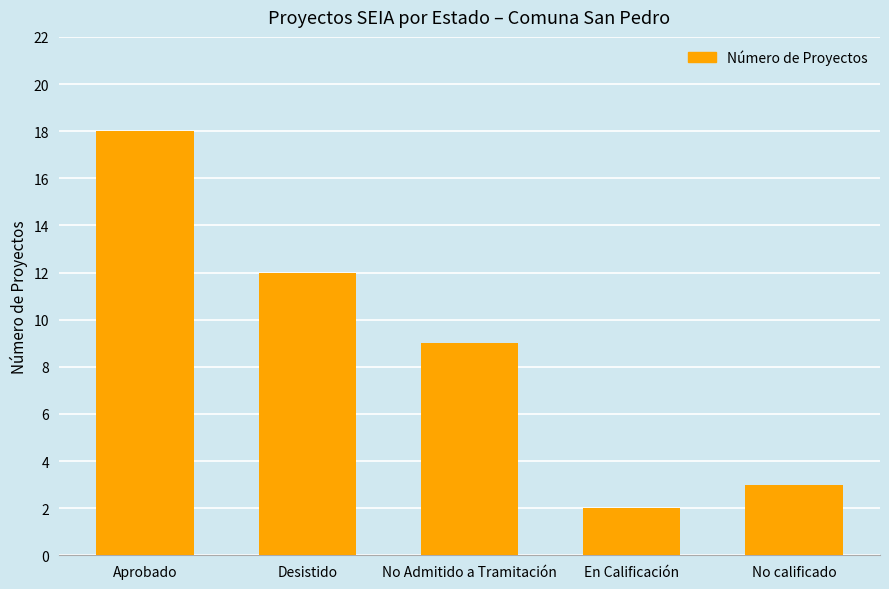

Reading left to right, list all the values displayed in this chart.

18	12	9	2	3